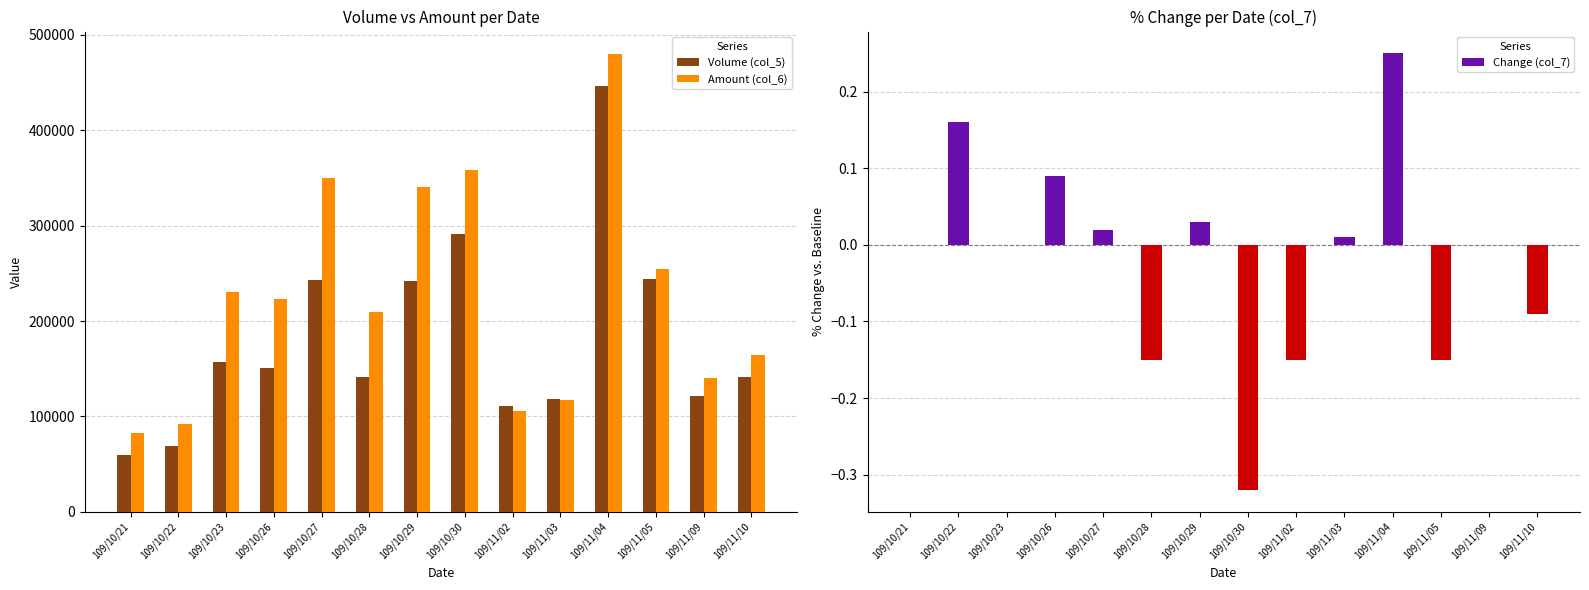

Which label corresponds to the largest value in the chart?

109/11/04